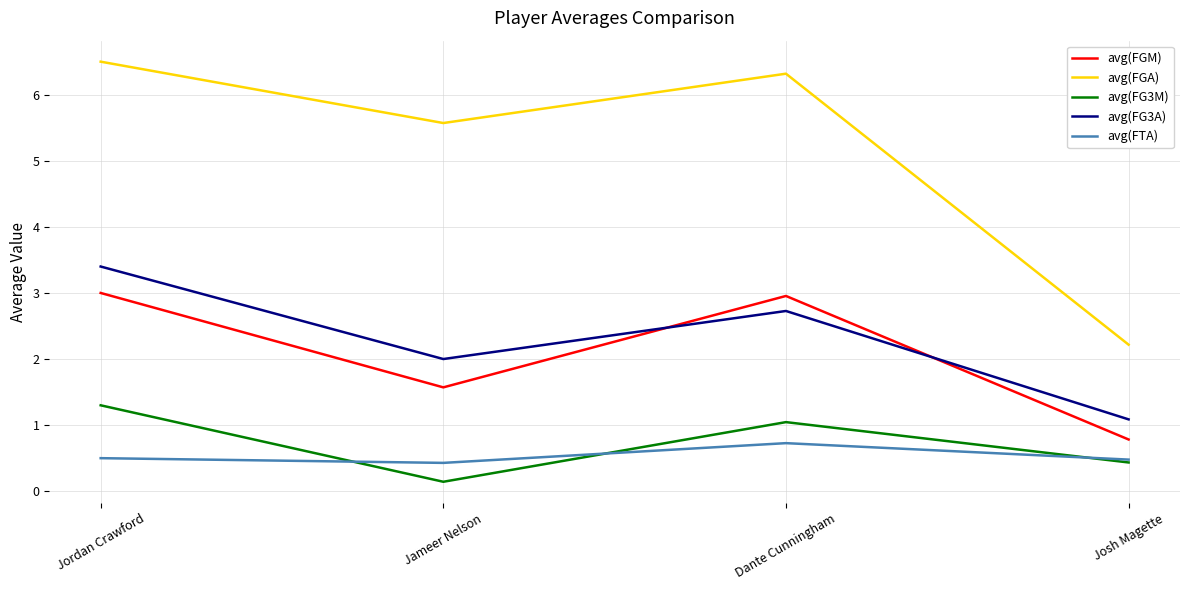

Is it true that avg(FG3A) equals 2.0 at Jameer Nelson?

True